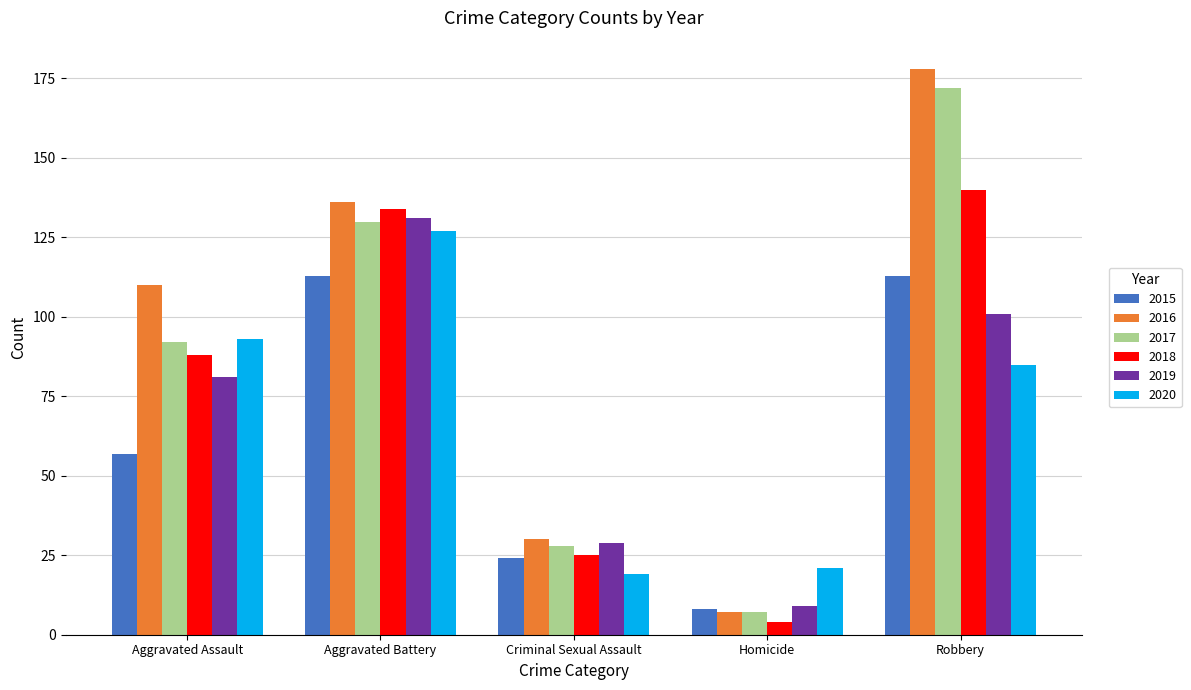

How many data points in 2015 are less than 57?

2